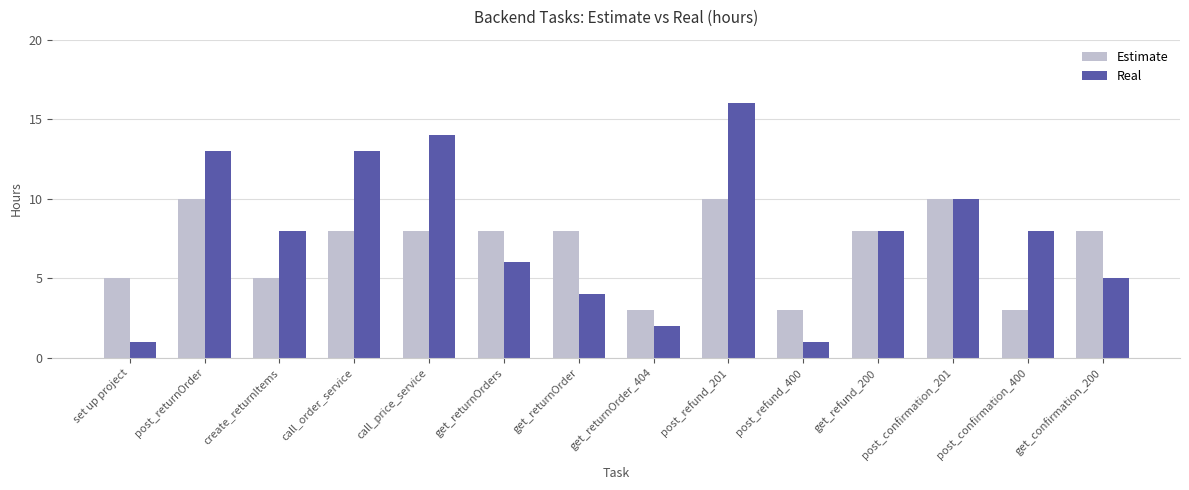

How many data points does each series have?

14